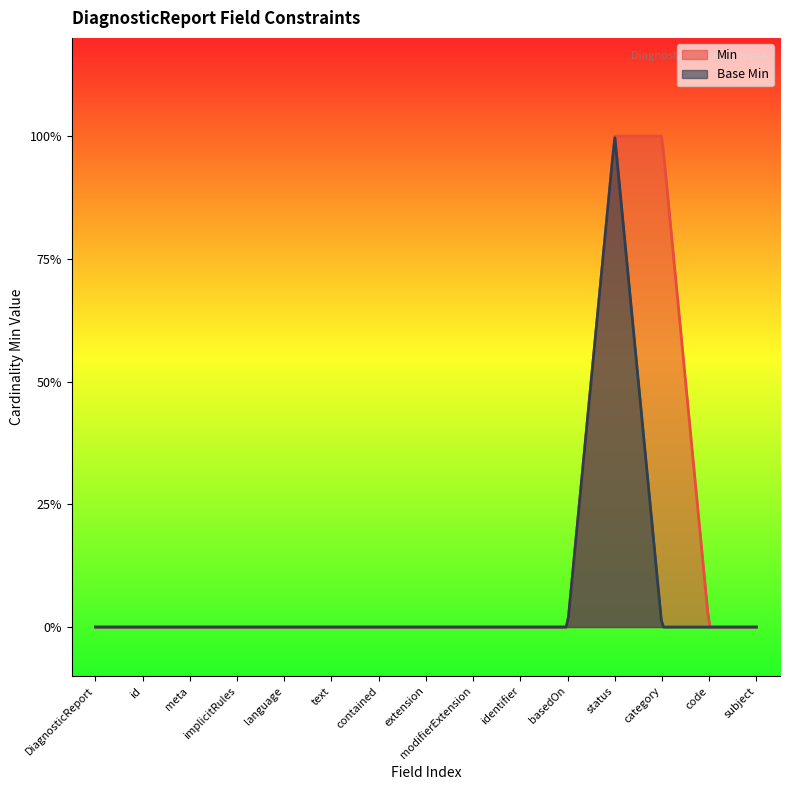

How many data points in Base Min are above 0?

1